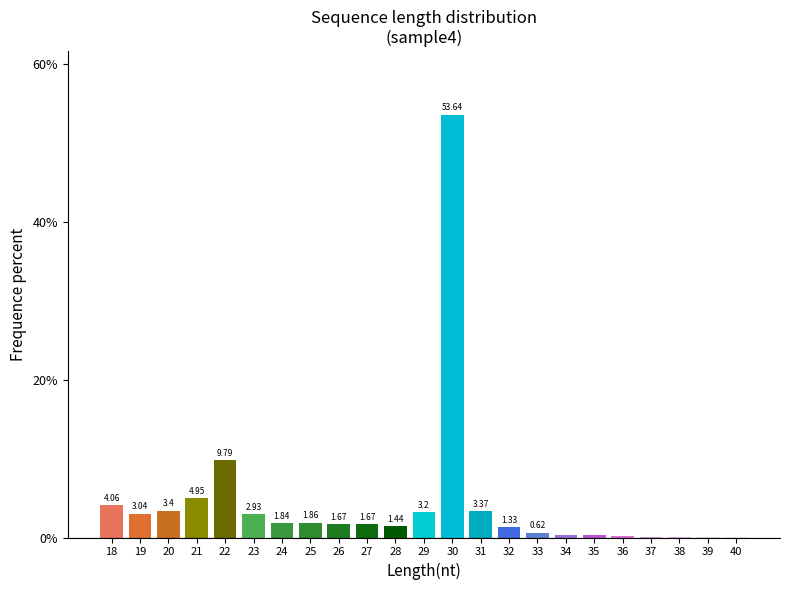

Between 20 and 27, which is larger?

20